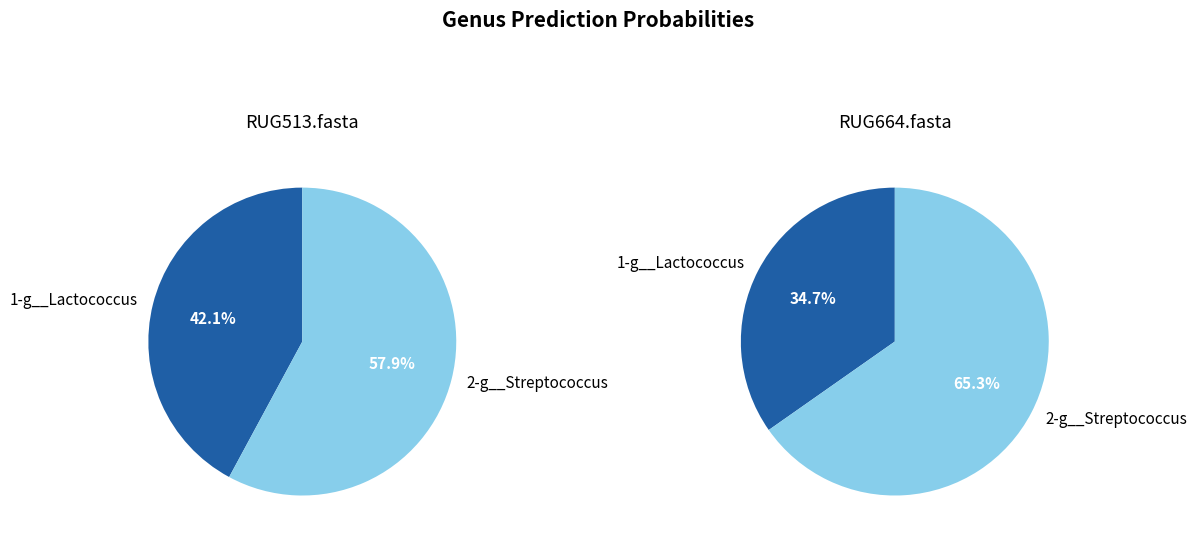

To the nearest percent, what is the combined percentage of RUG513.fasta and RUG664.fasta?

100%